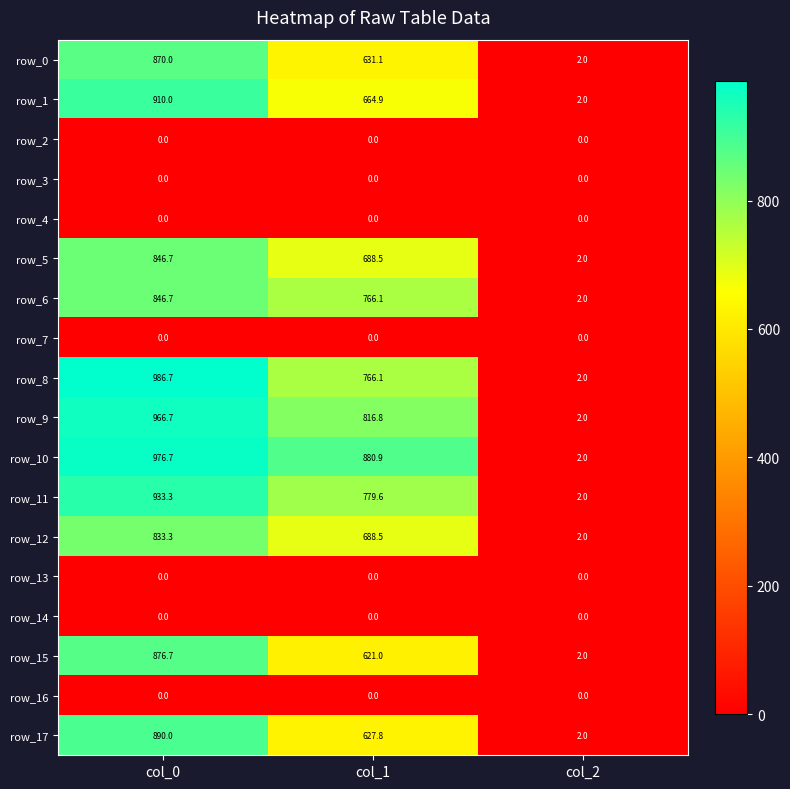

What is the total value across all series at col_0?

9936.8